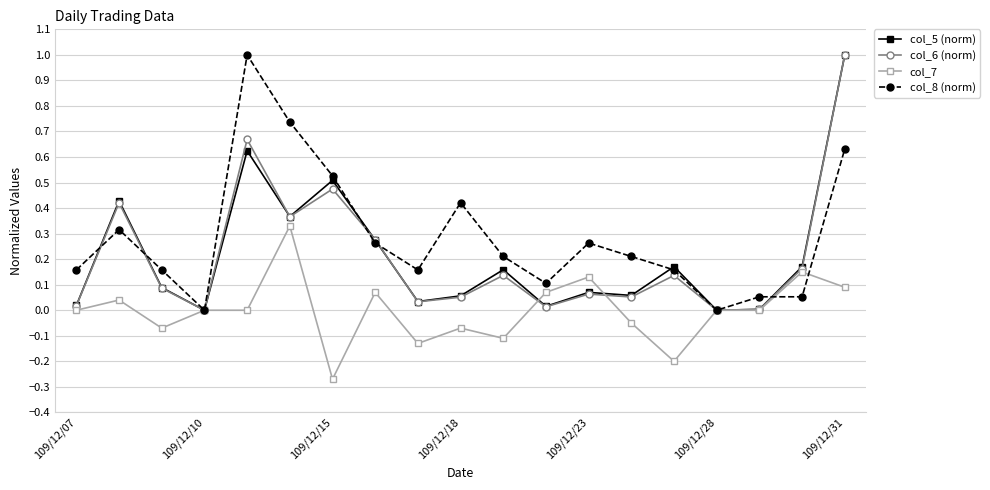

True or false: col_8 (norm) and col_7 cross at least once.

True